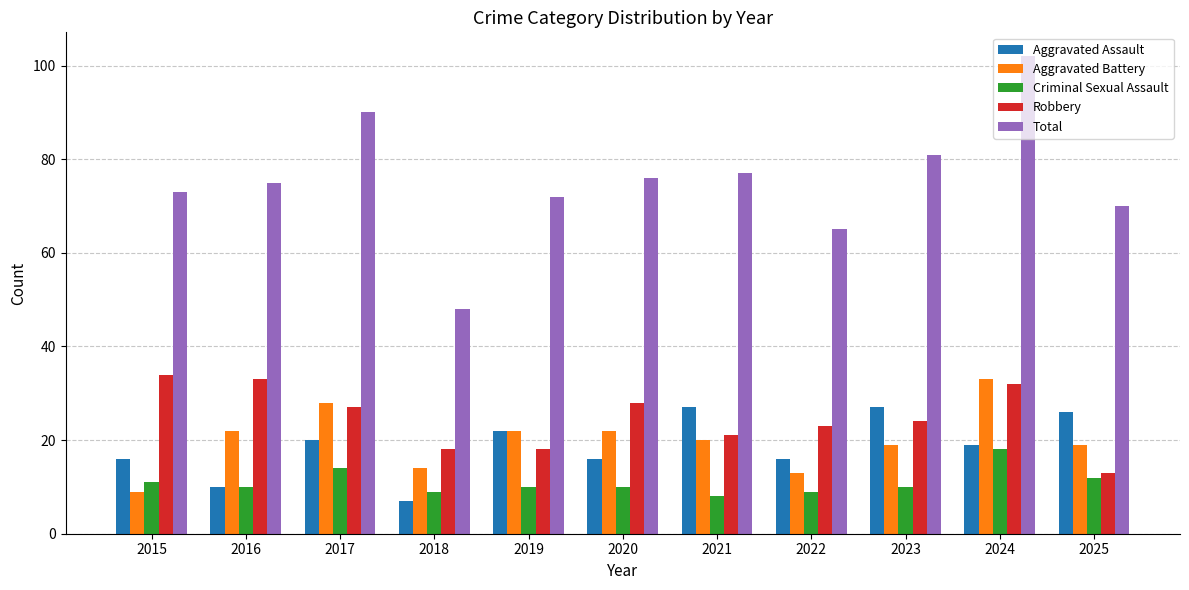

Count the number of data series in this chart.

5